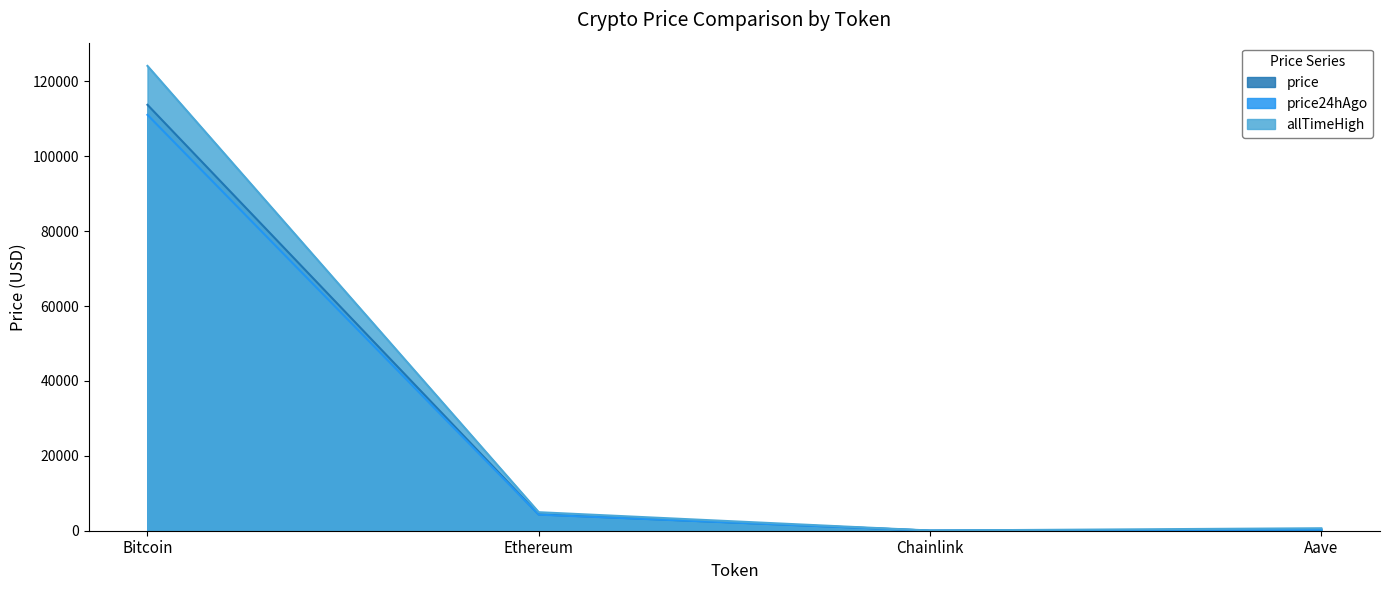

Reading left to right, extract all data points from this chart.

price: Bitcoin=113738.0	Ethereum=4345.3	Chainlink=23.5	Aave=300.5
price24hAgo: Bitcoin=111058.0	Ethereum=4289.8	Chainlink=23.0	Aave=297.2
allTimeHigh: Bitcoin=124128.0	Ethereum=4946.1	Chainlink=52.7	Aave=661.7